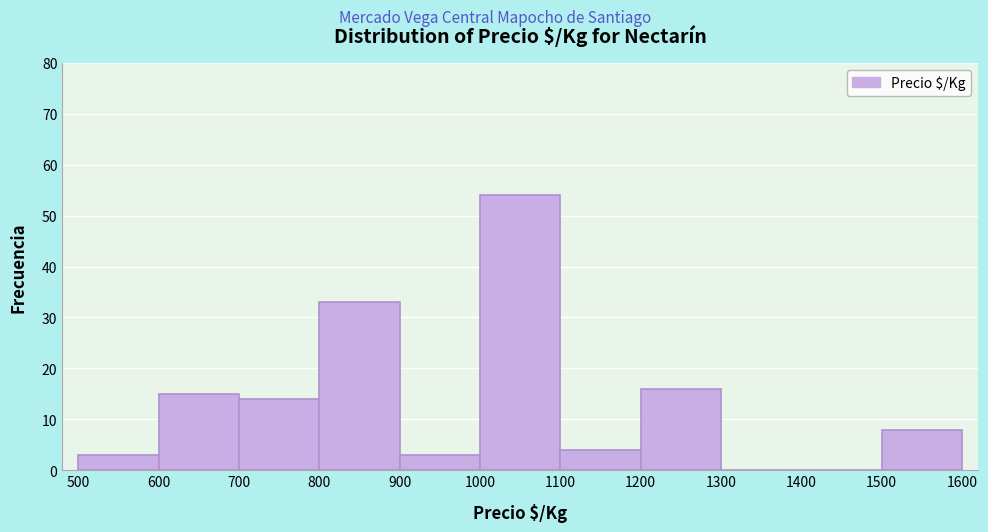

How tall is the bar that spans 800 to 900 on the x-axis? The values are not printed on the chart, so give them approximately, as read against the axis.

33